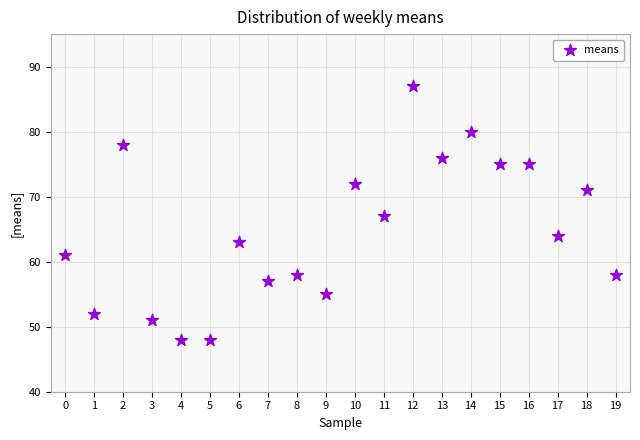

What is the range of Y values (max minus min)?

39